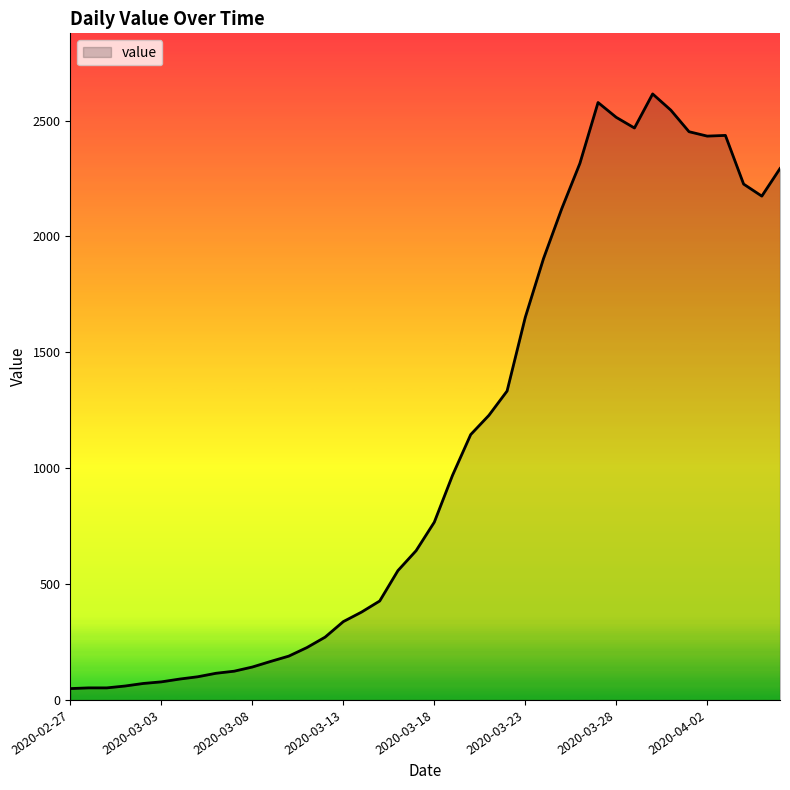

What is the difference between the second highest and second lowest values?

2526